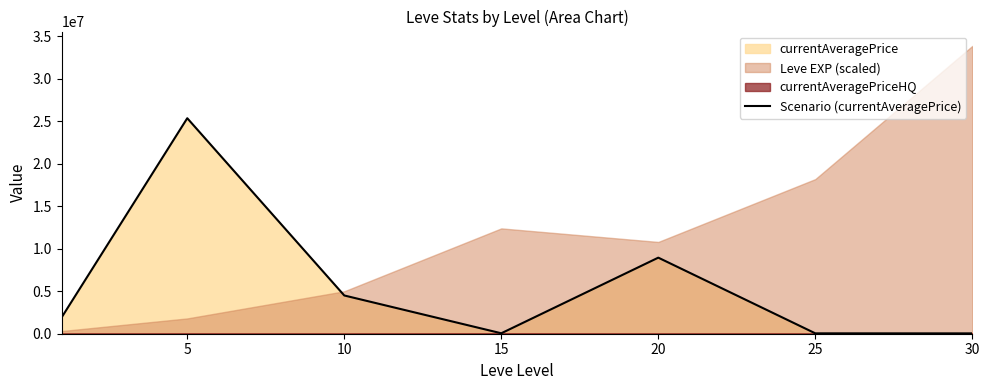

What is the maximum value for Scenario (currentAveragePrice)?

25360066